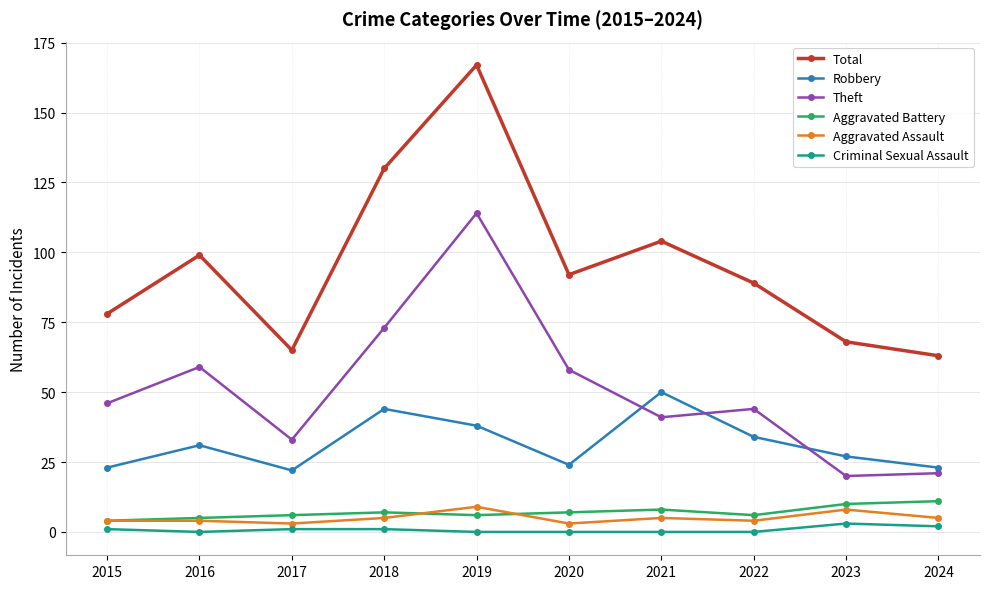

What is the difference between the highest and lowest values at 2023?

65